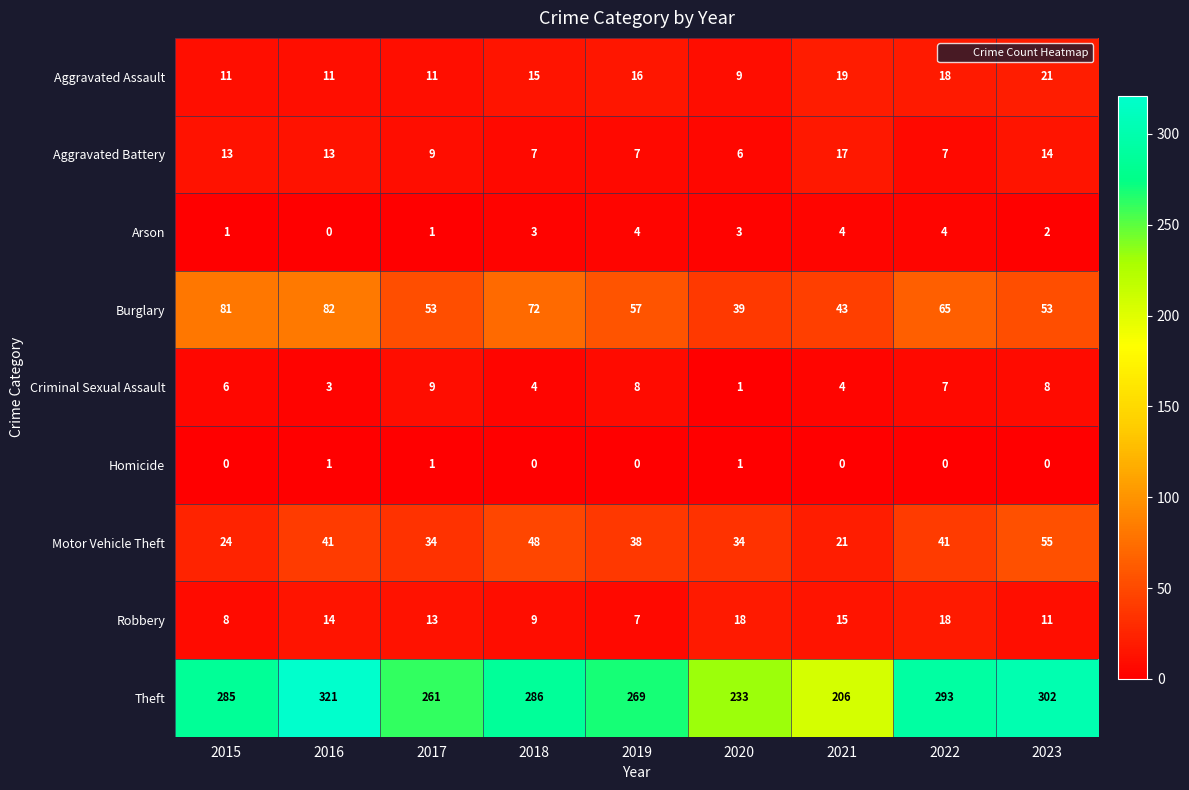

How many categories are shown in the chart?

9